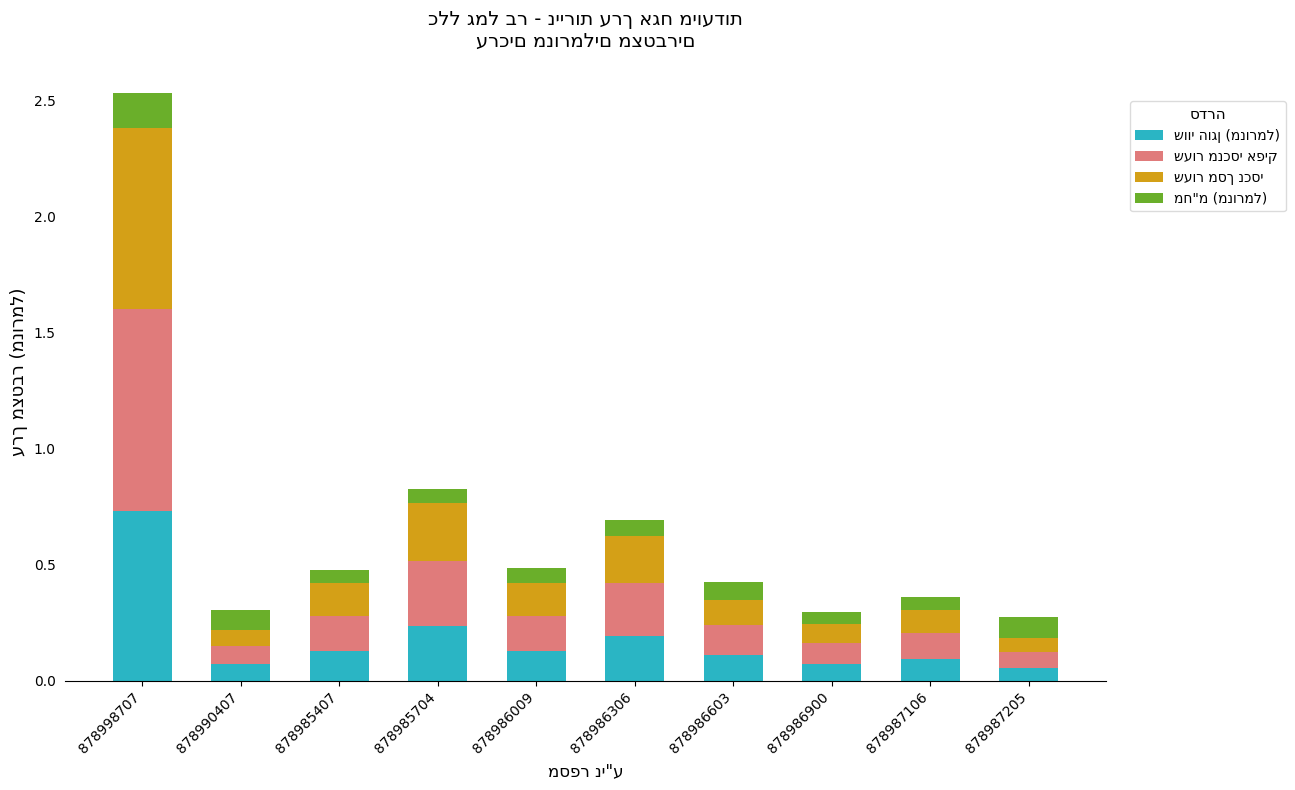

At which category is the sum across all series the highest?

878998707